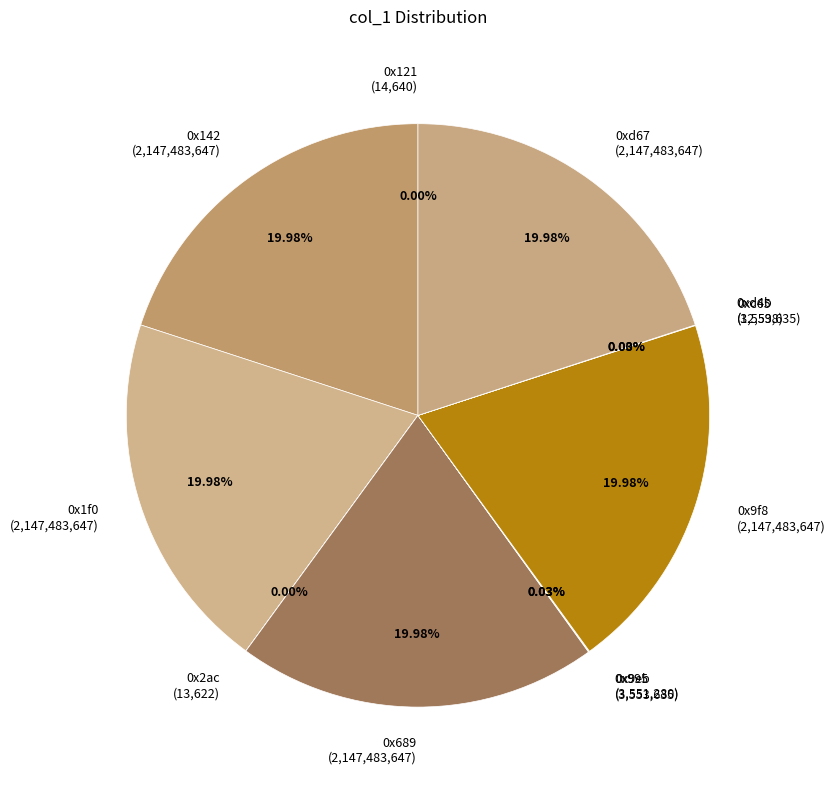

What percentage is NOT represented by 0x9f8?

80.0%